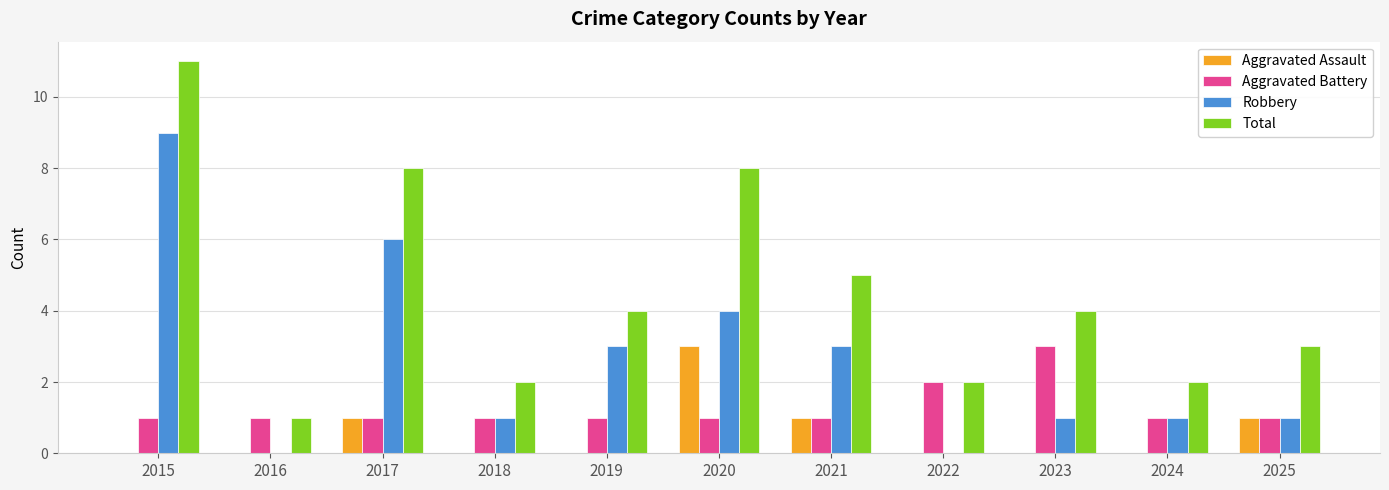

The value of Aggravated Assault at 2016 is -2. True or false?

False